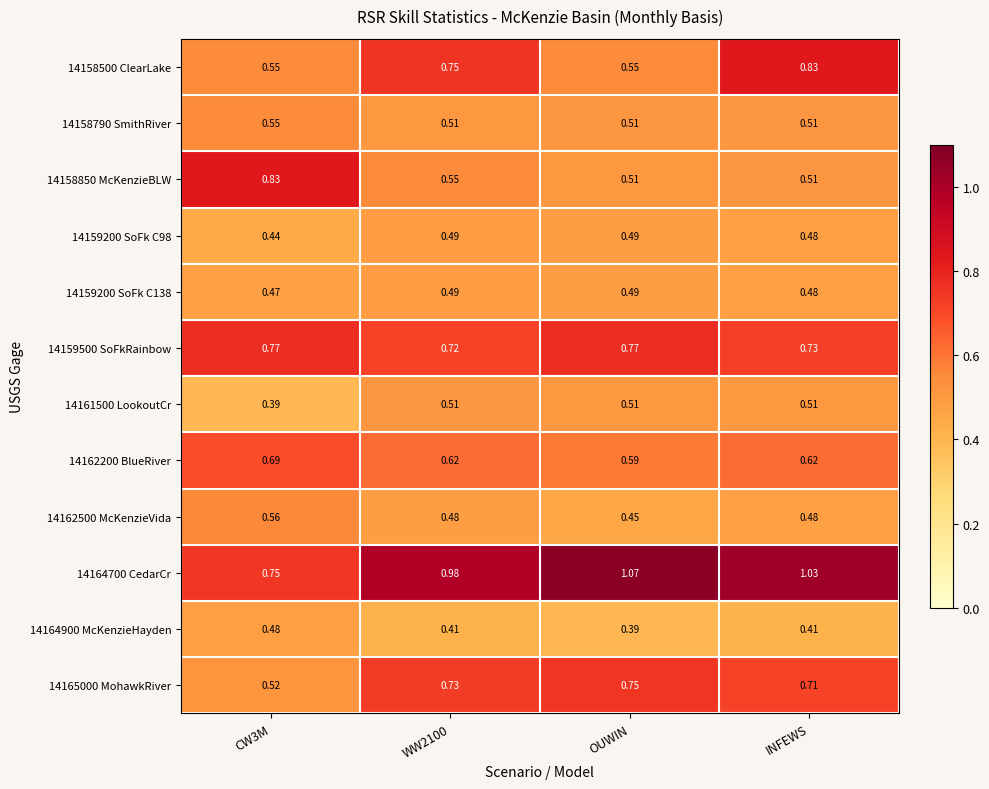

At which category does the chart reach its minimum across all series?

OUWIN